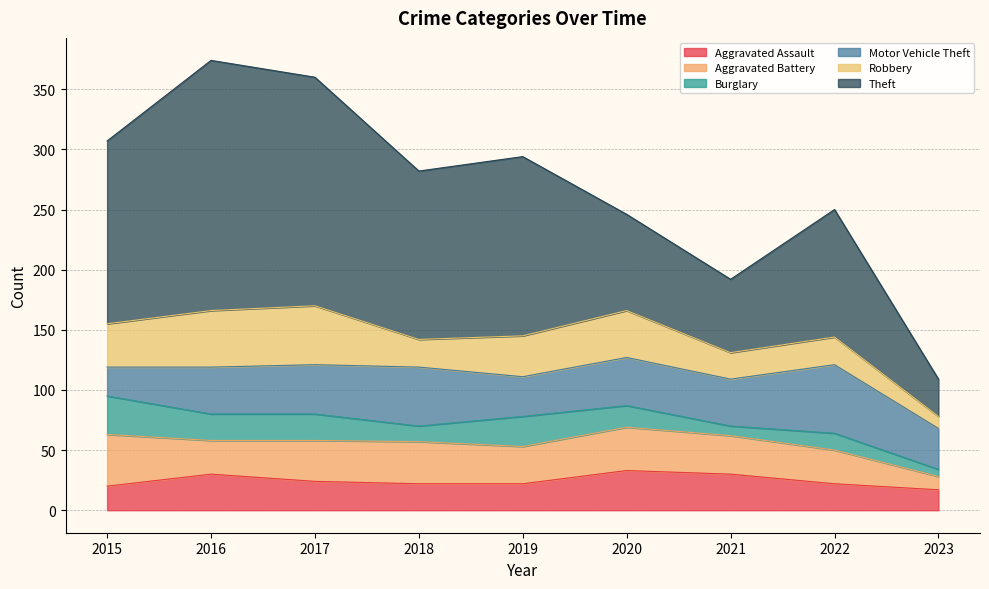

What is the sum of the Aggravated Assault values at 2016 and 2017?

54